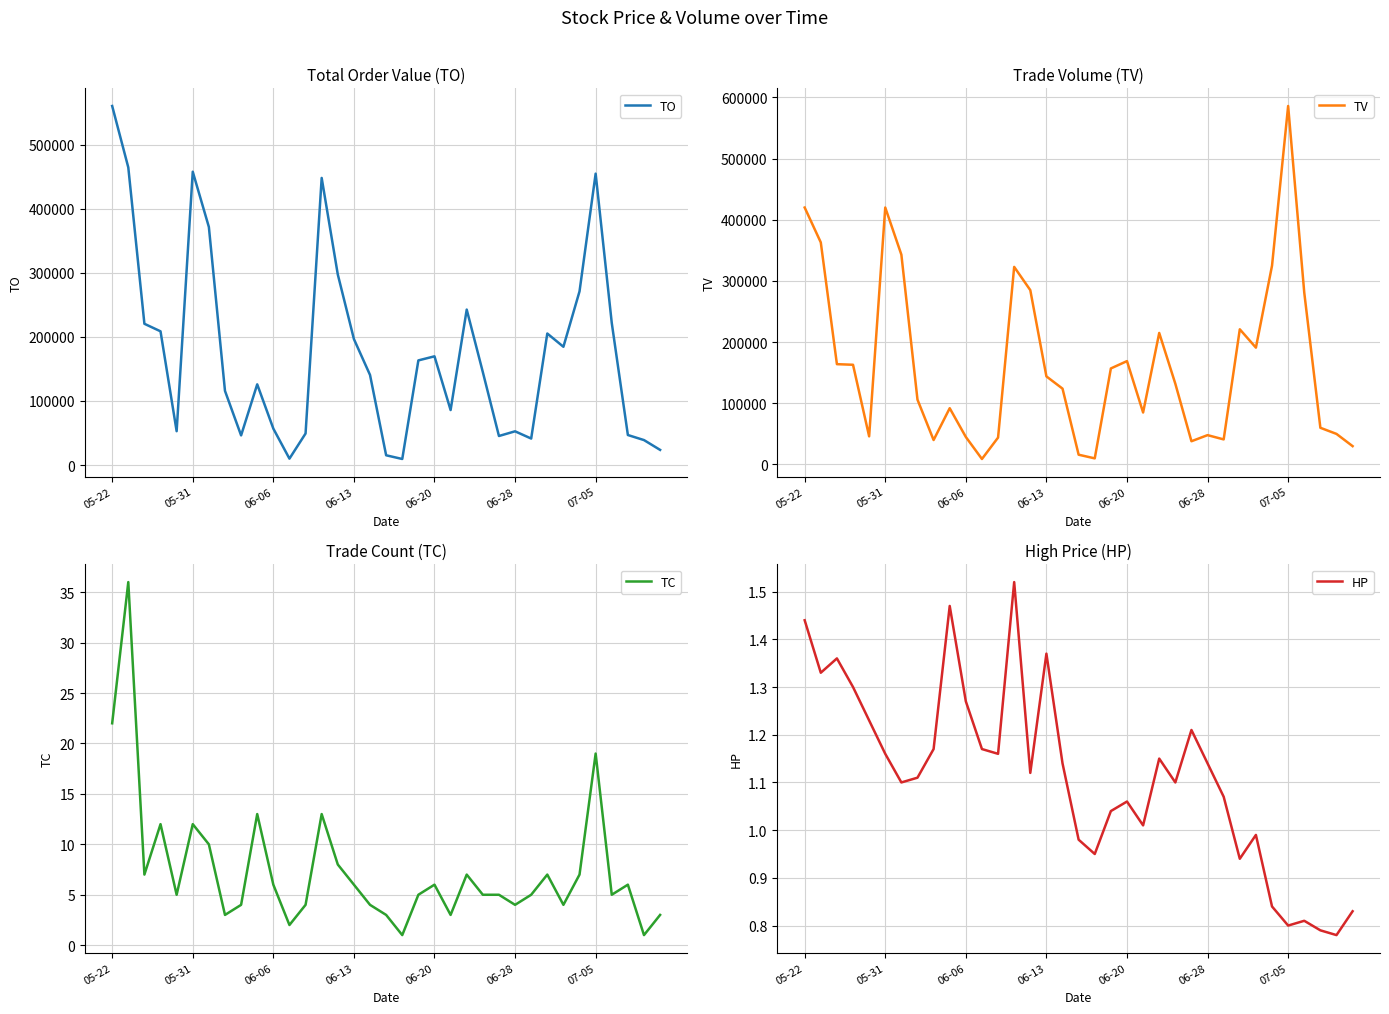

What are all the series names shown in the legend?

TO, TV, TC, HP